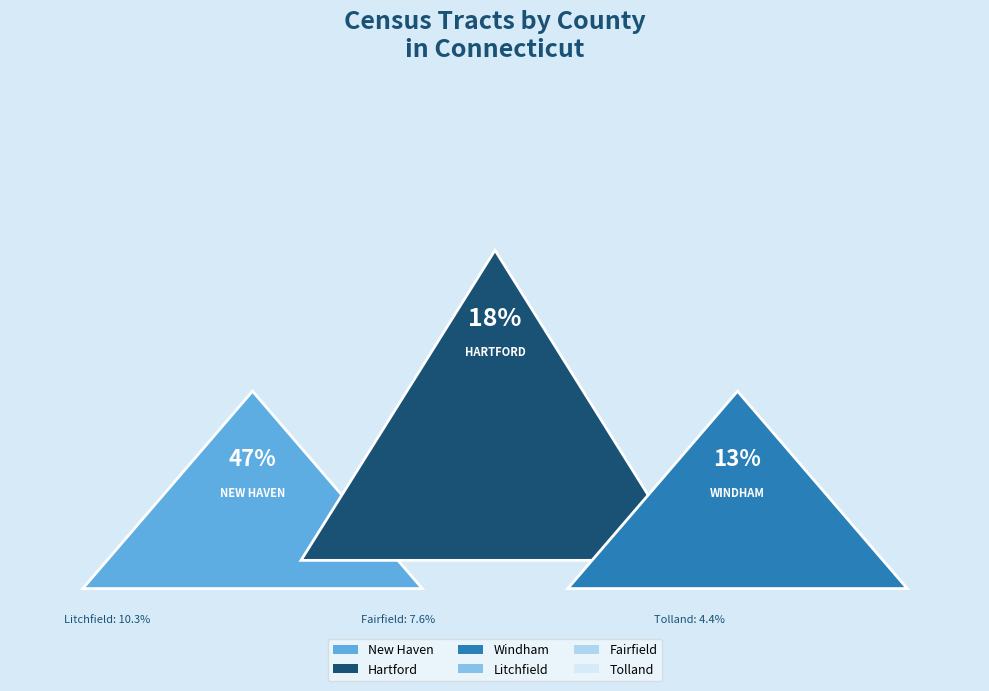

Which category has the biggest portion of the pie?

New Haven